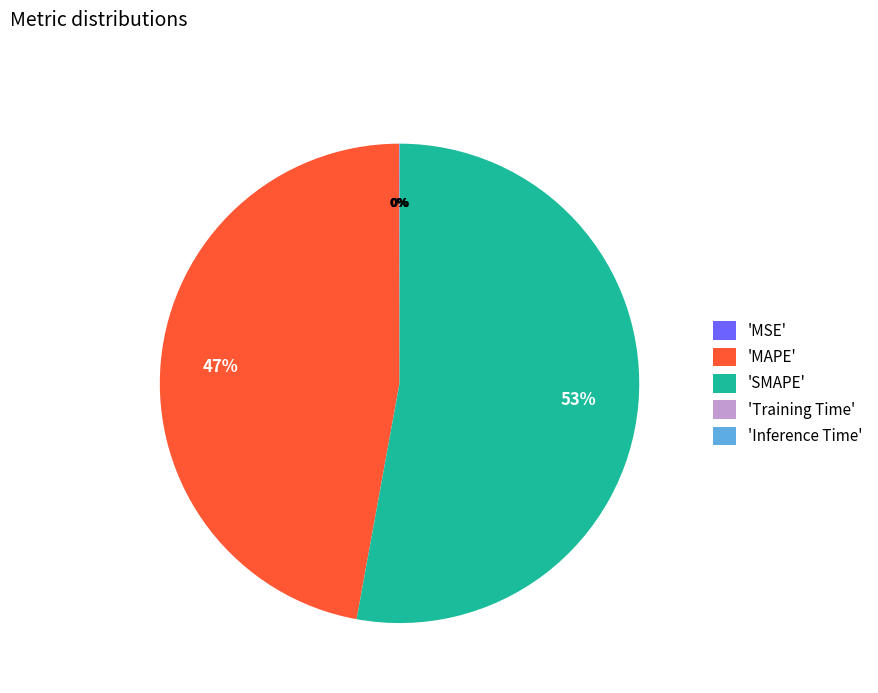

The 'MAPE' slice represents 60% of the pie. True or false?

False